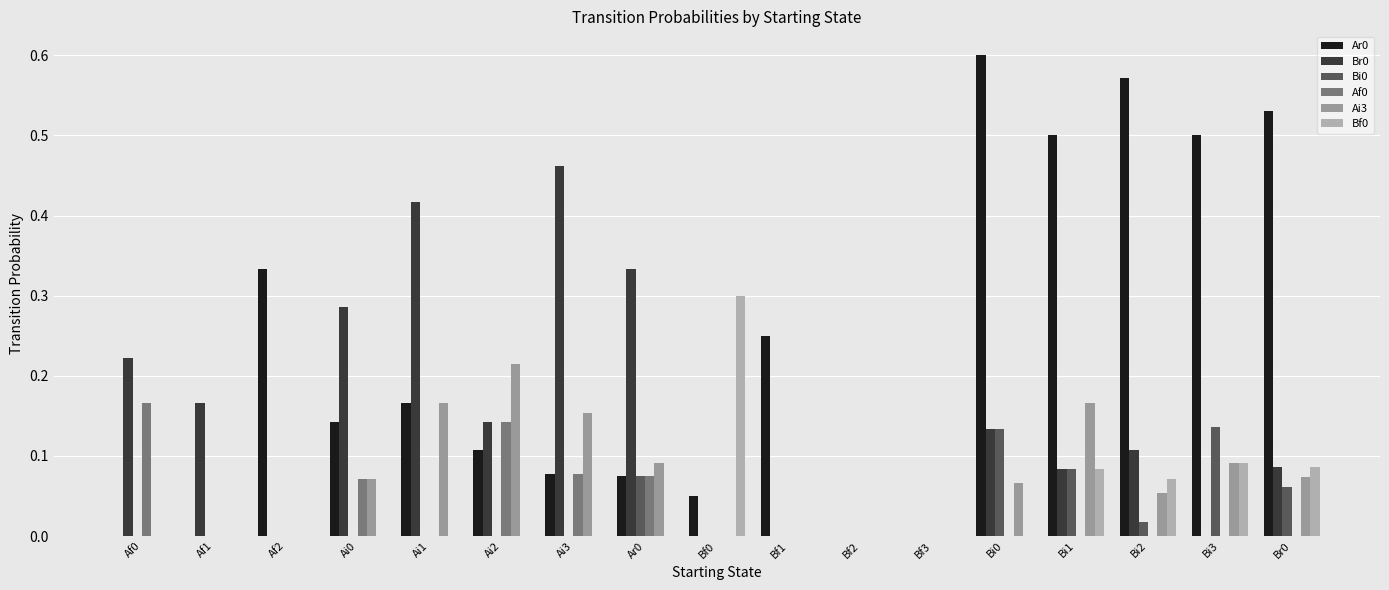

How many data points does each series have?

17